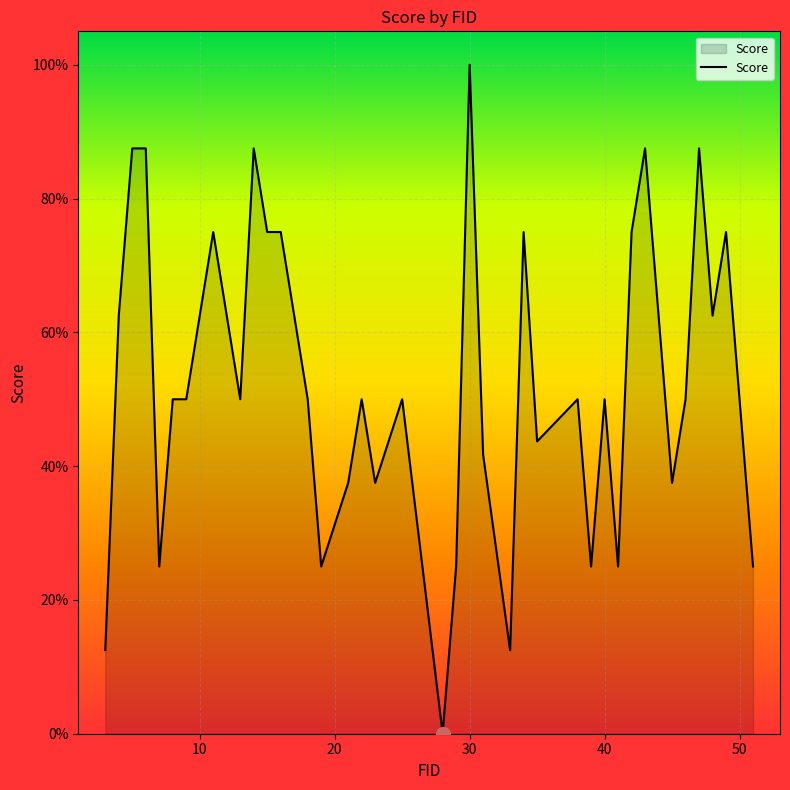

Reading right to left, transcribe all the data shown in this chart.

51=0.2	50=0.5	49=0.8	48=0.6	47=0.9	46=0.5	45=0.4	44=0.6	43=0.9	42=0.8	41=0.2	40=0.5	39=0.2	38=0.5	35=0.4	34=0.8	33=0.1	31=0.4	30=1.0	29=0.2	28=0.0	25=0.5	23=0.4	22=0.5	21=0.4	19=0.2	18=0.5	16=0.8	15=0.8	14=0.9	13=0.5	11=0.8	10=0.6	9=0.5	8=0.5	7=0.2	6=0.9	5=0.9	4=0.6	3=0.1